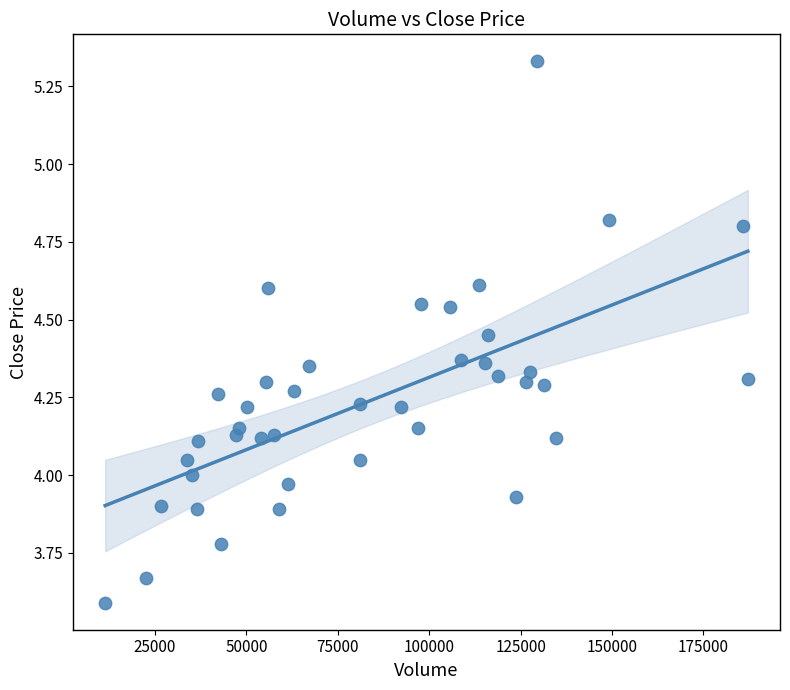

What is the range of X values (max minus min)?

175781.0